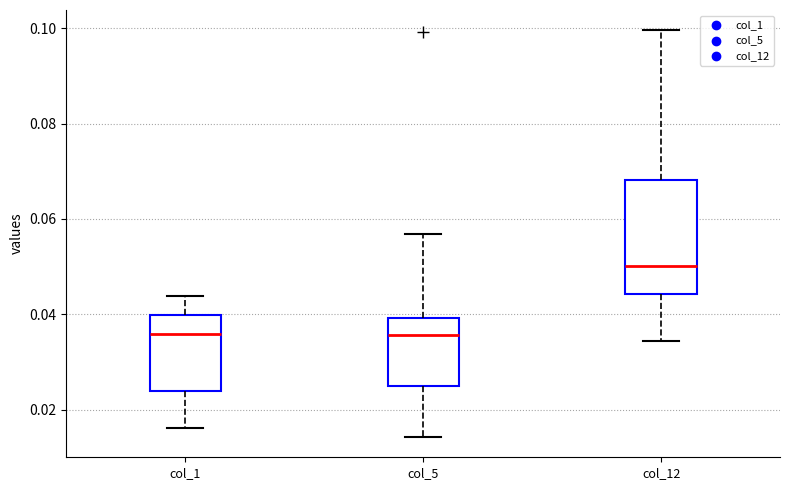

Which box's median line is the highest?

col_12